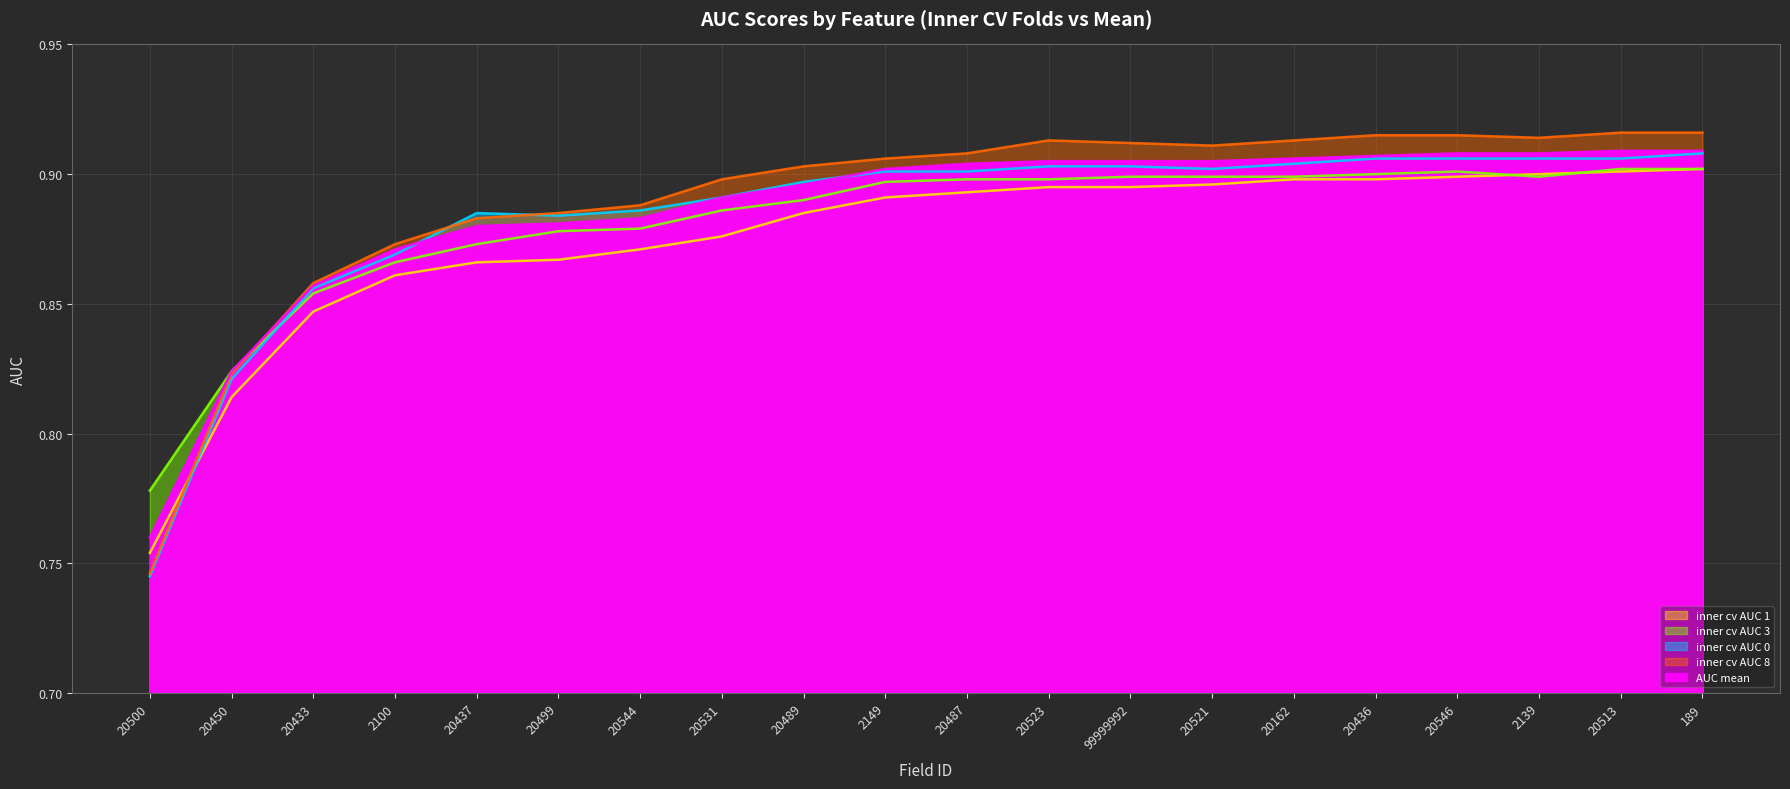

What is the difference between the maximum and minimum values in the inner cv AUC 3 (line) series?

0.1